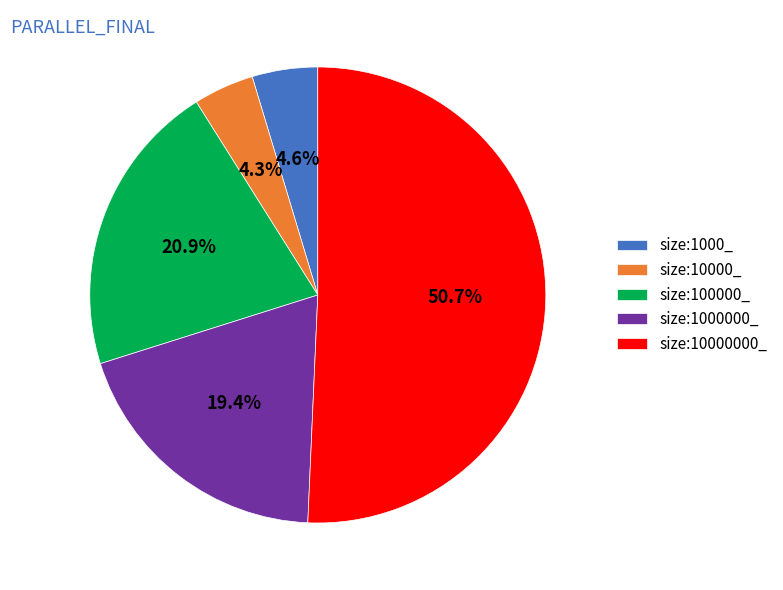

To the nearest percent, what is the combined percentage of size:10000000_ and size:1000000_?

70%